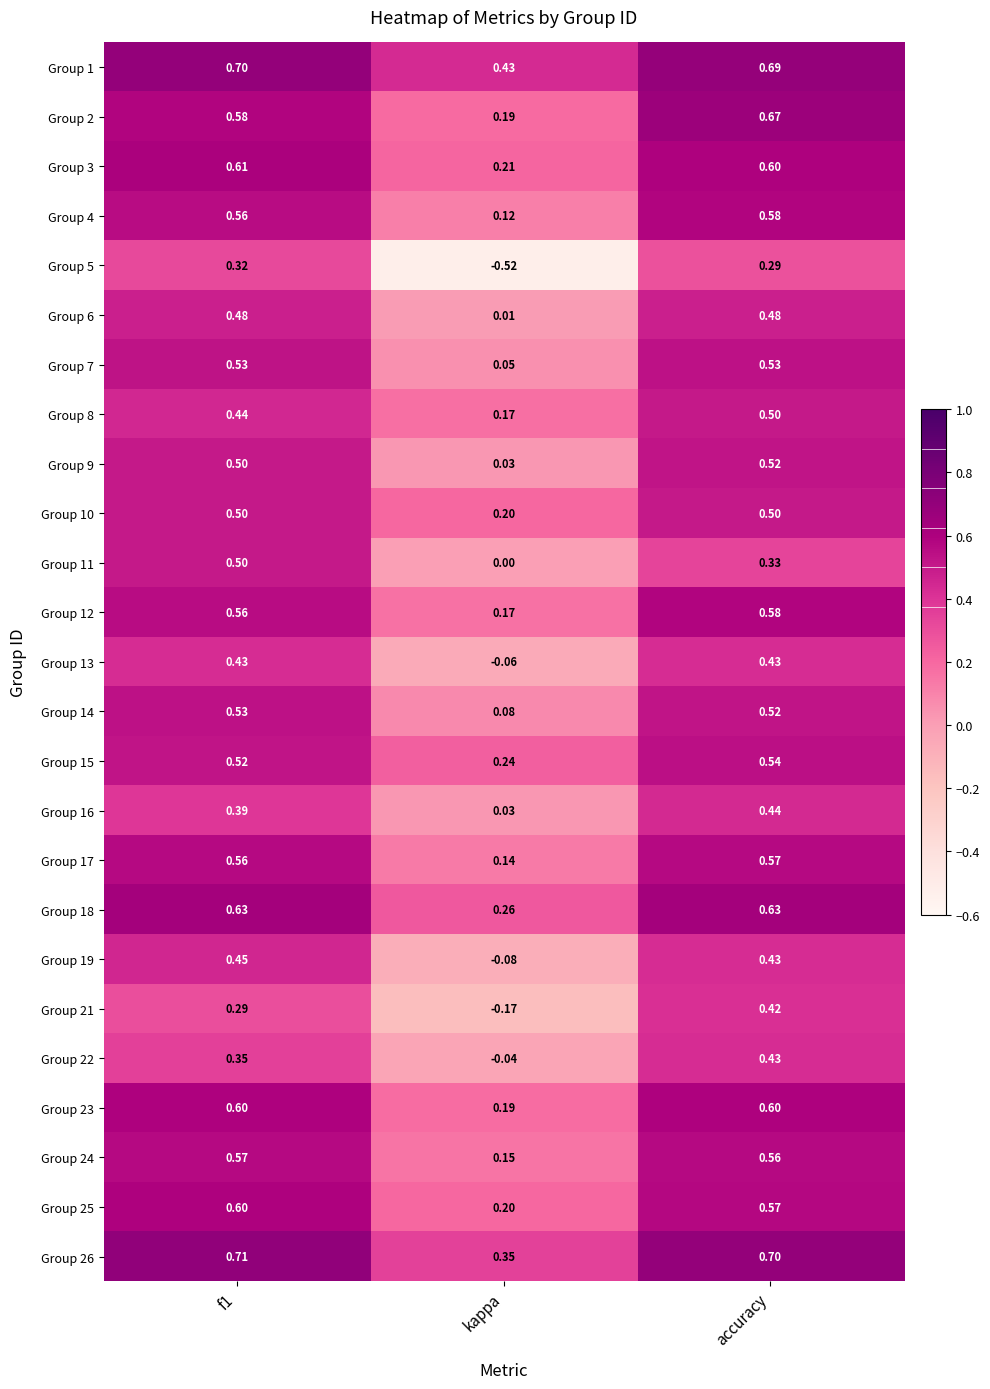

At which label is Group 14 closest to 0?

kappa